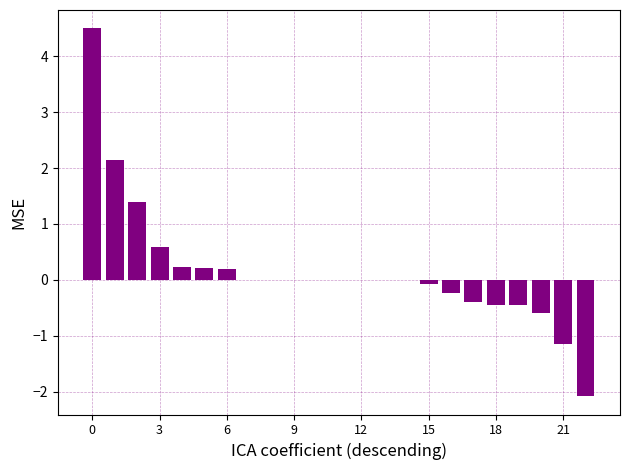

What is the sum of all values?

3.9